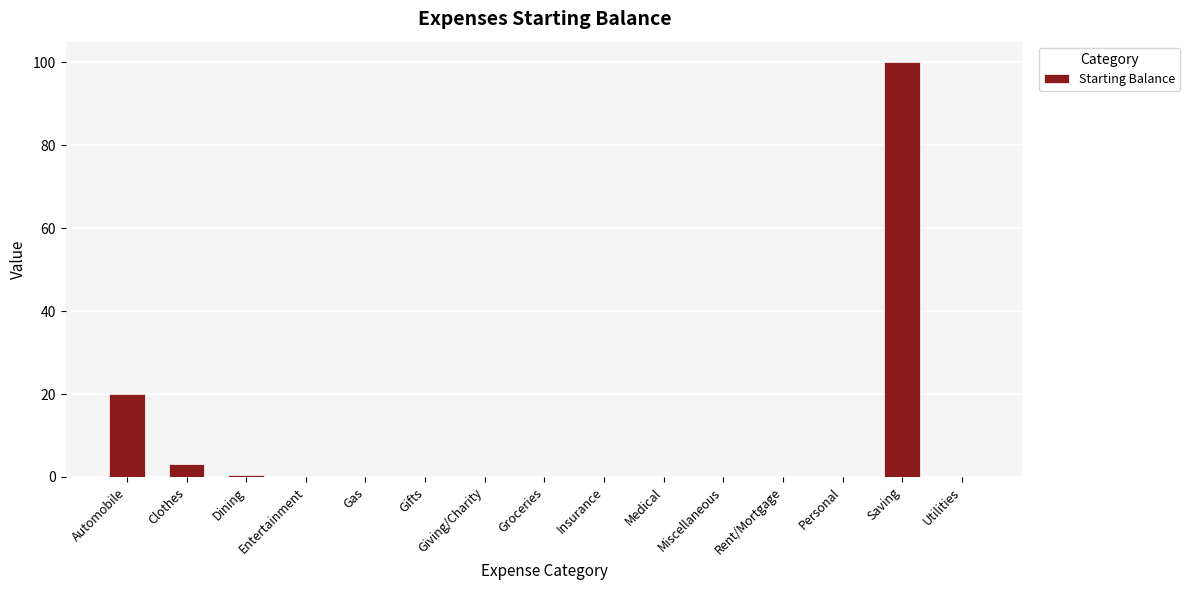

What is the sum of all values?

123.5